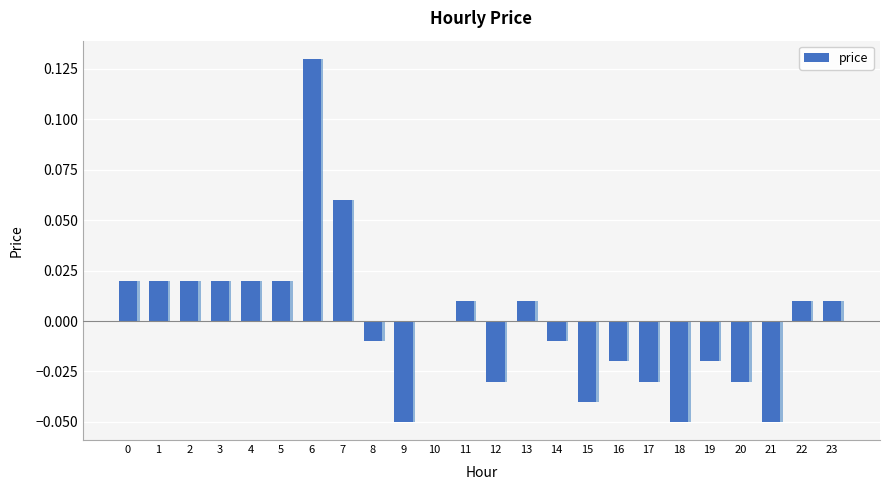

Reading left to right, extract all data points from this chart.

0=0.0	1=0.0	2=0.0	3=0.0	4=0.0	5=0.0	6=0.1	7=0.1	8=-0.0	9=-0.1	10=0.0	11=0.0	12=-0.0	13=0.0	14=-0.0	15=-0.0	16=-0.0	17=-0.0	18=-0.1	19=-0.0	20=-0.0	21=-0.1	22=0.0	23=0.0